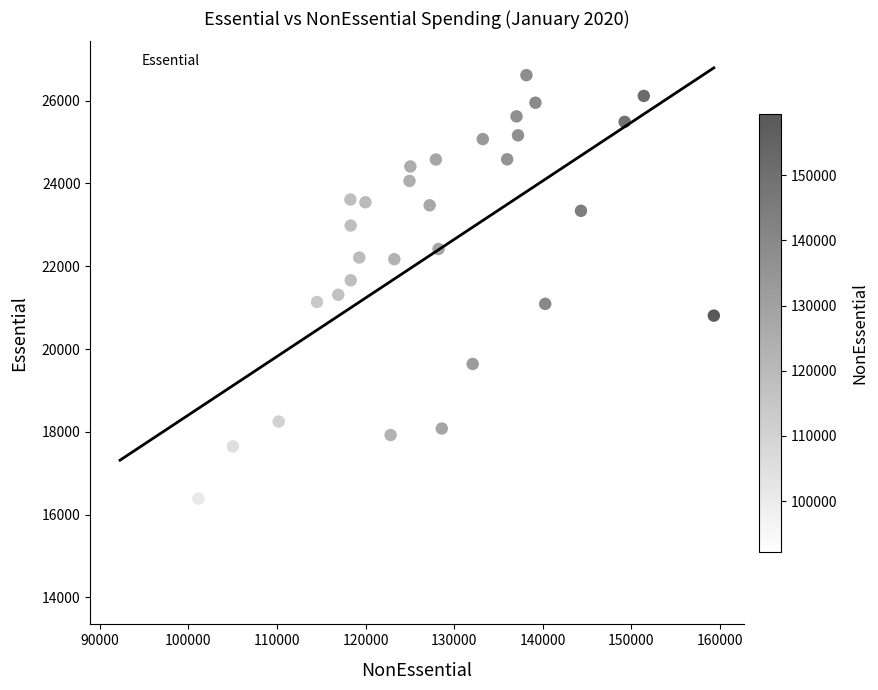

What is the range of Y values (max minus min)?

12627